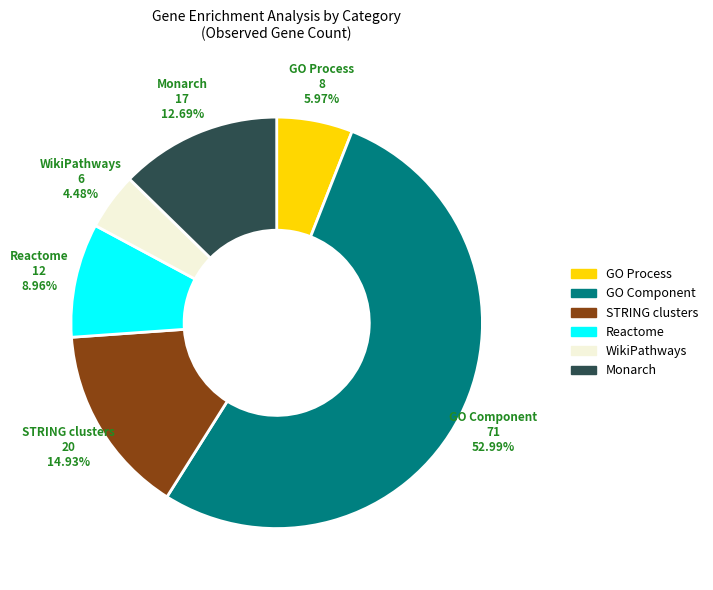

Which category has the smallest portion of the pie?

WikiPathways